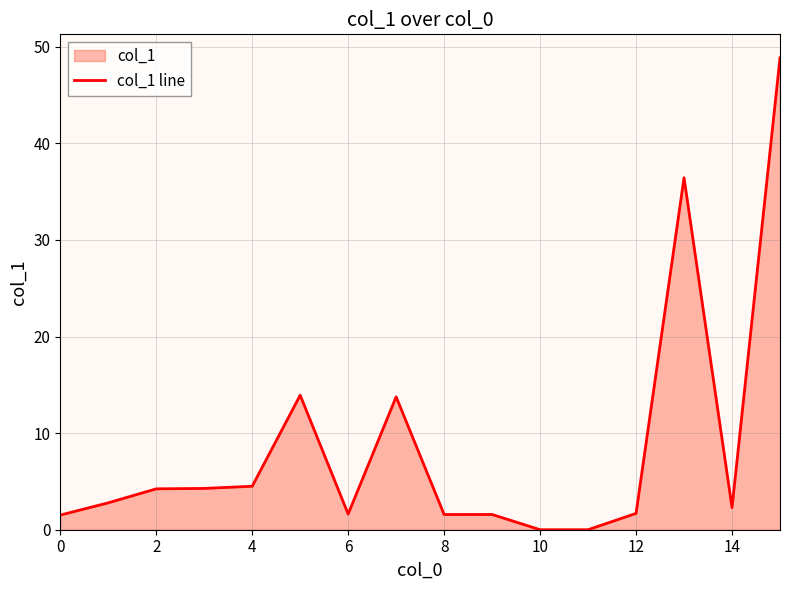

What is the difference between the maximum and minimum values?

48.8